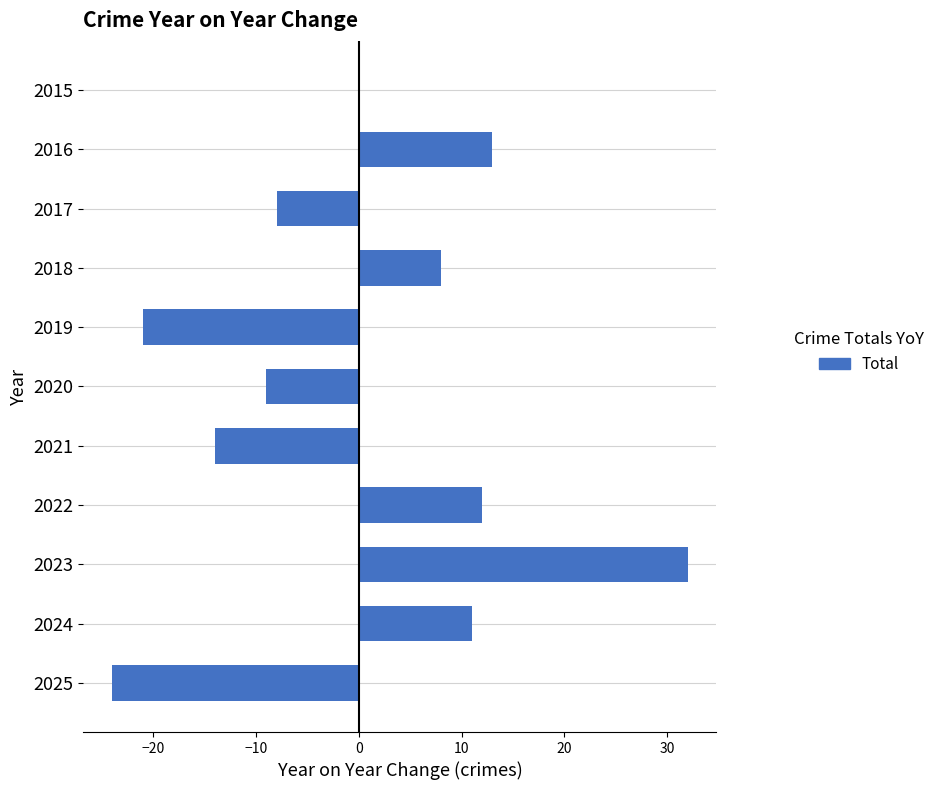

Read the value at 2018.

8